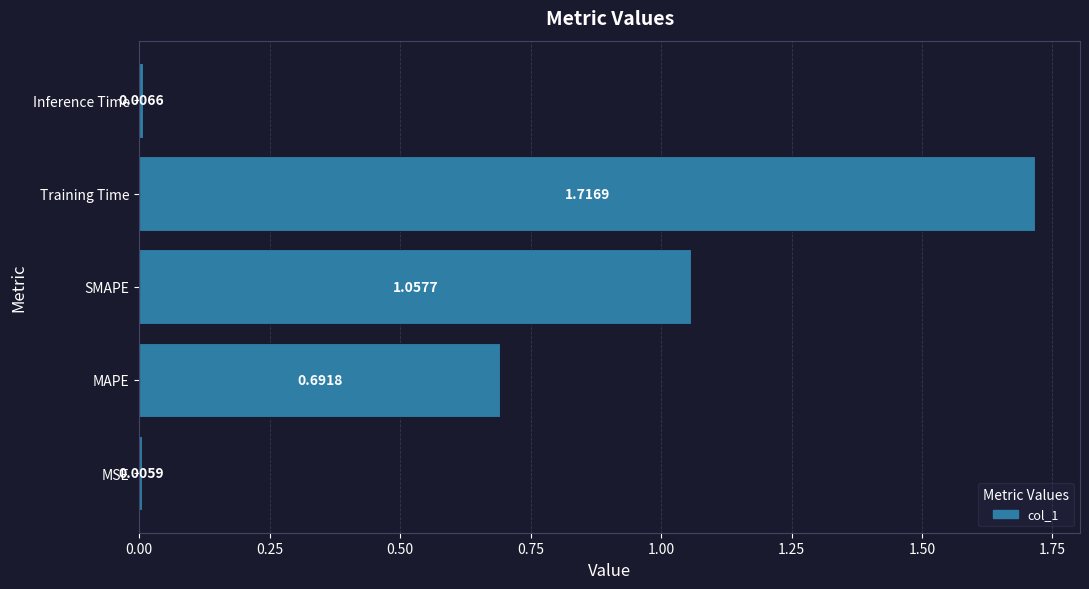

Are the bars horizontal?

Yes